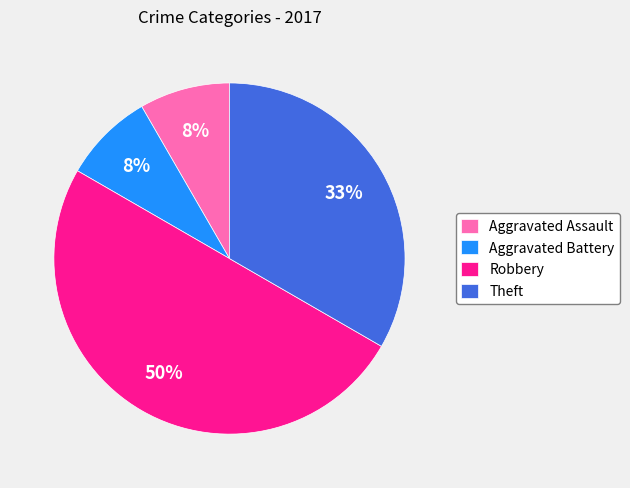

Does Theft account for over 50% of the chart?

No